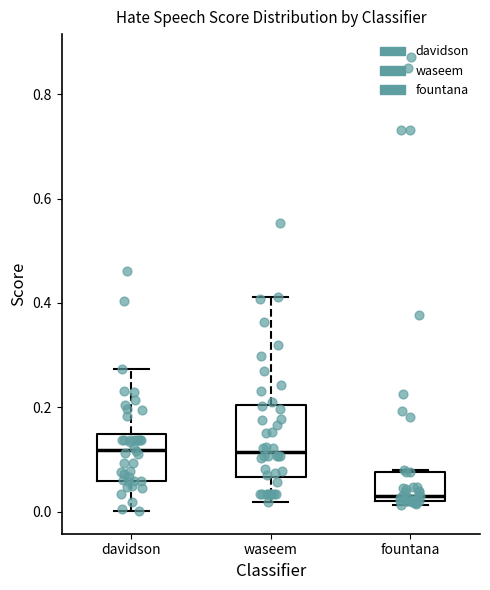

Which box's median line is the lowest?

fountana